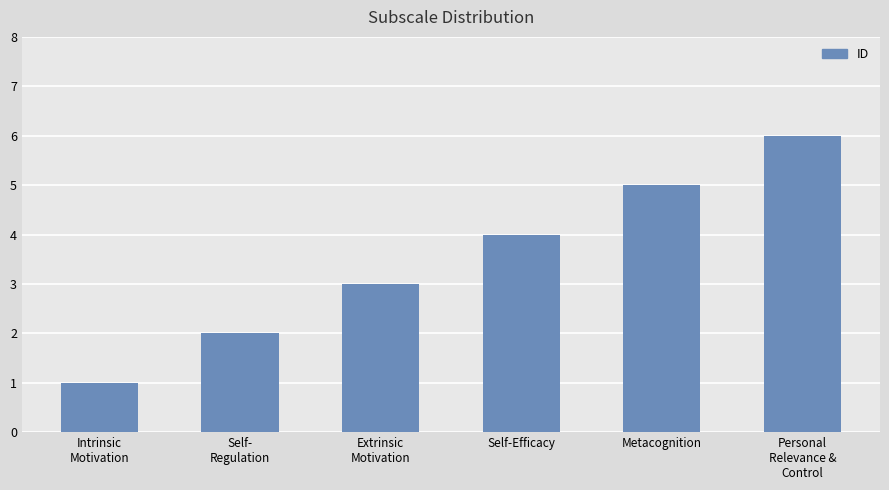

Reading right to left, list all the values displayed in this chart.

6	5	4	3	2	1